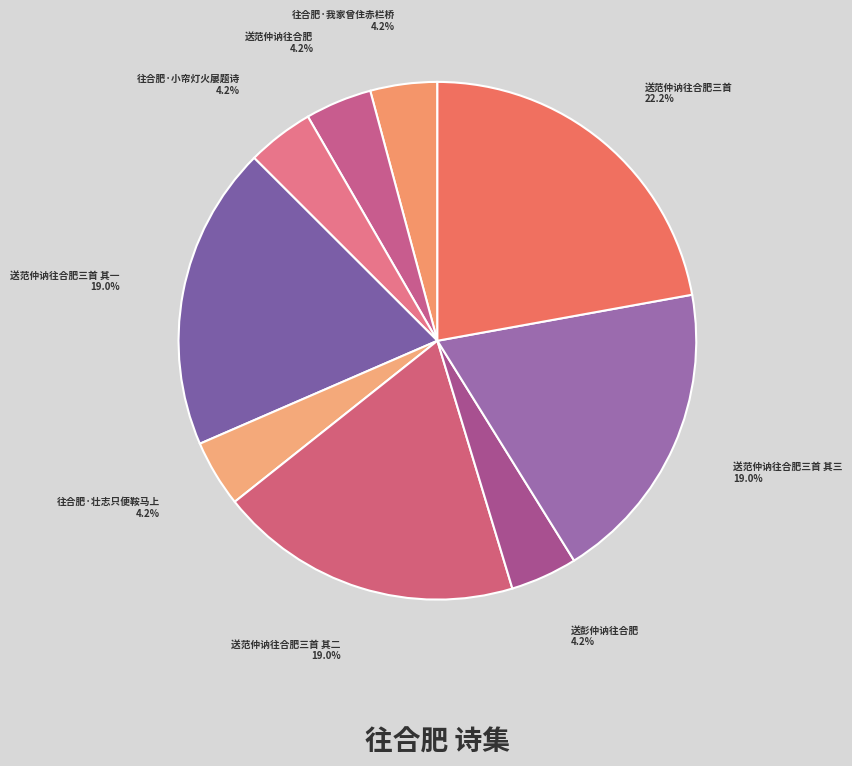

Approximately how many times larger is the value at 送范仲讷往合肥三首 其一 compared to 送范仲讷往合肥三首?

0.9